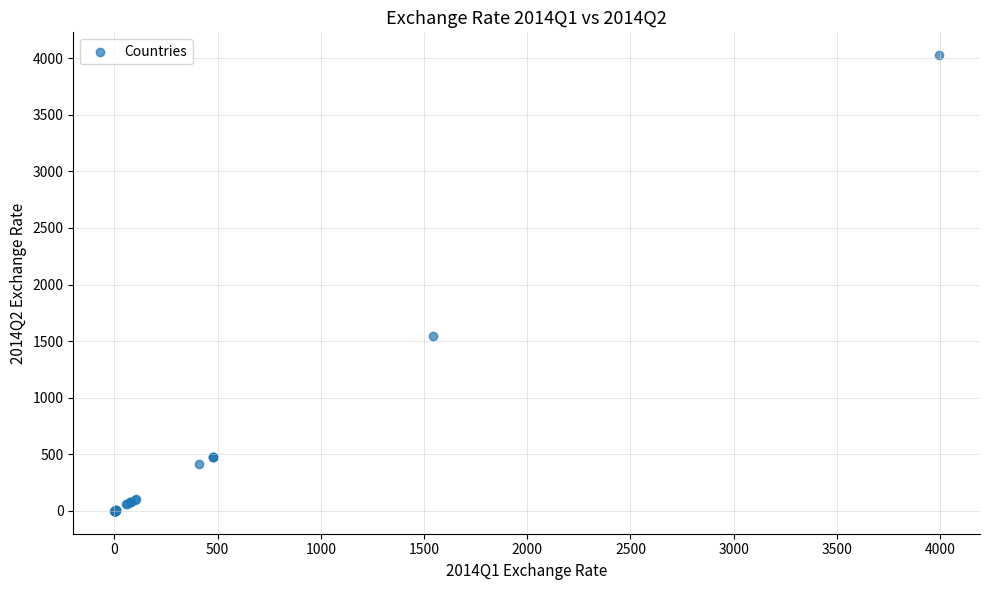

What Y value in the scatter plot is closest to 2013?

1545.5